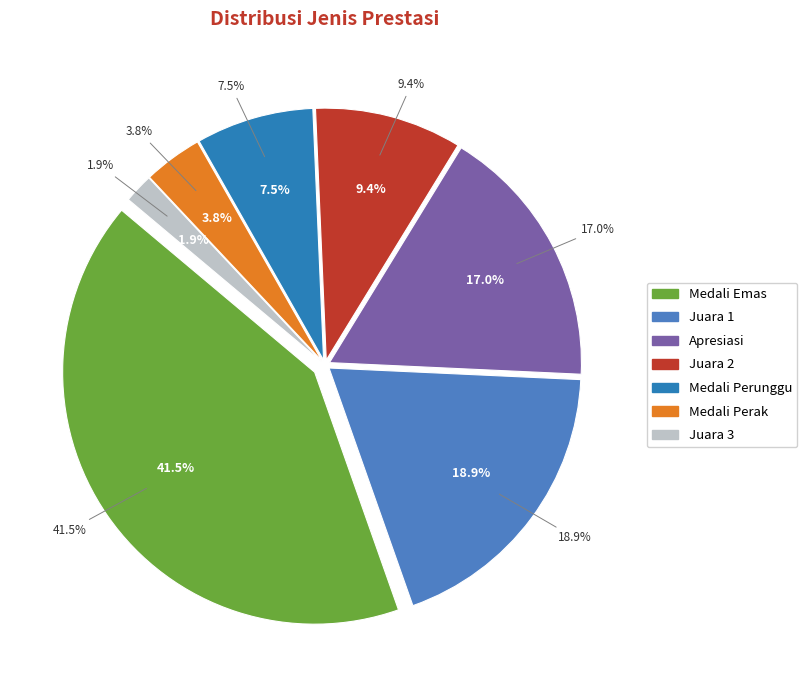

To the nearest percent, what is the difference between the largest and smallest slice percentages?

40%